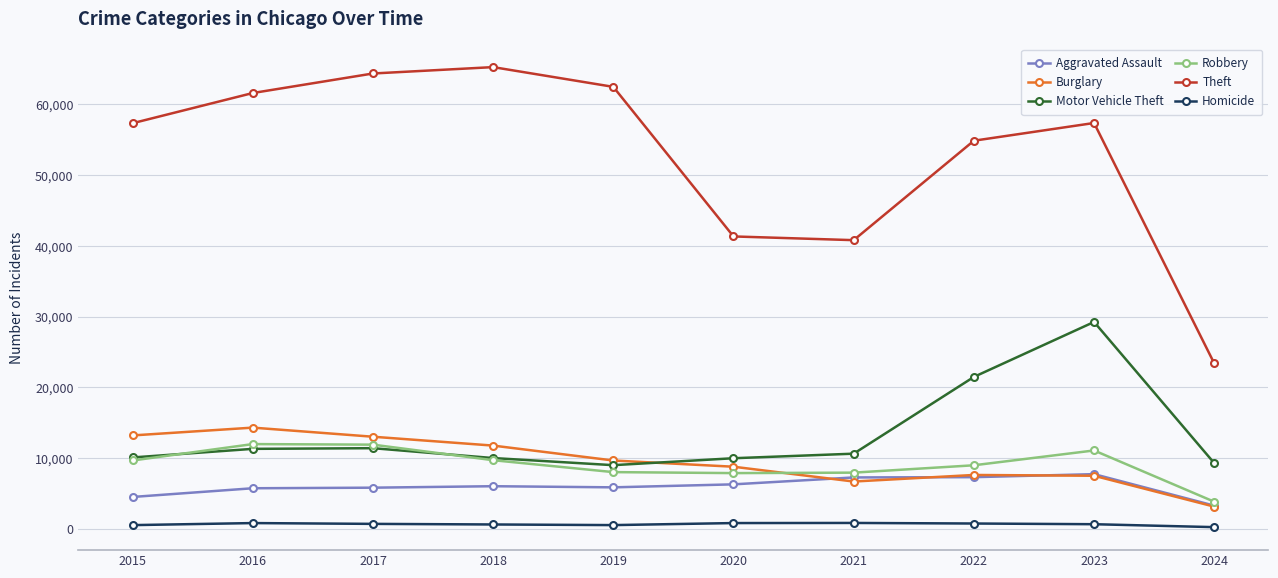

Is the value of Theft at 2016 greater than the value of Burglary at 2019?

Yes